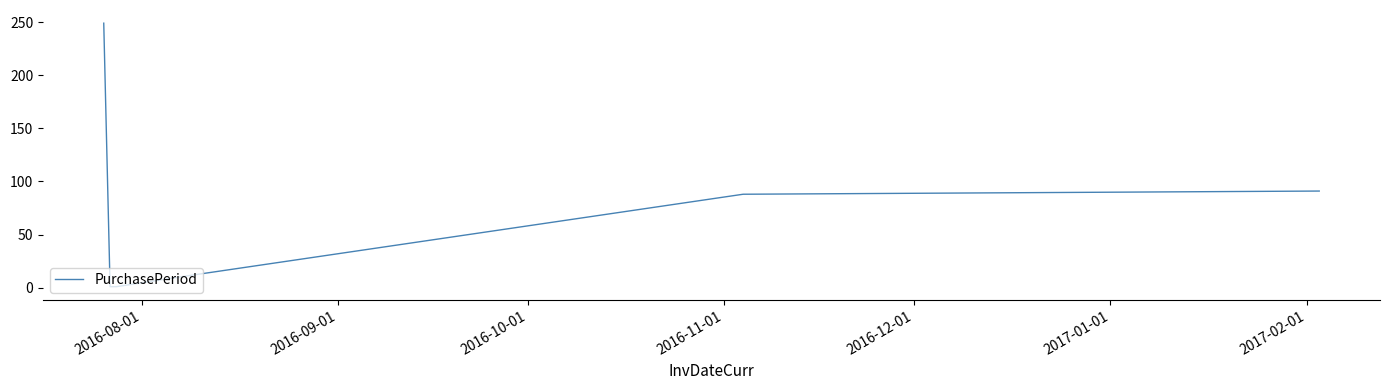

How many lines are shown in the chart?

1